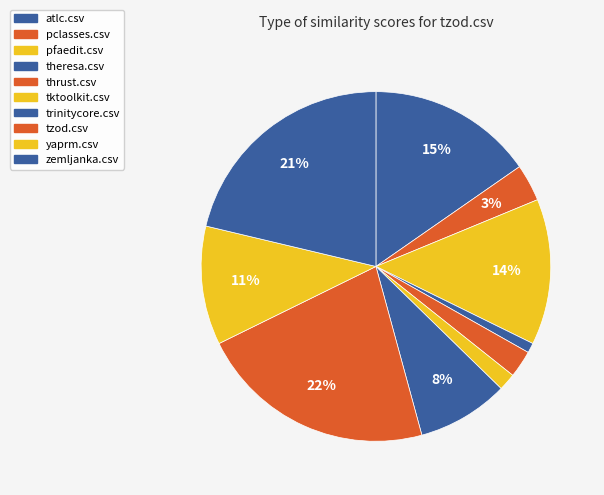

How many segments does this pie chart have?

10